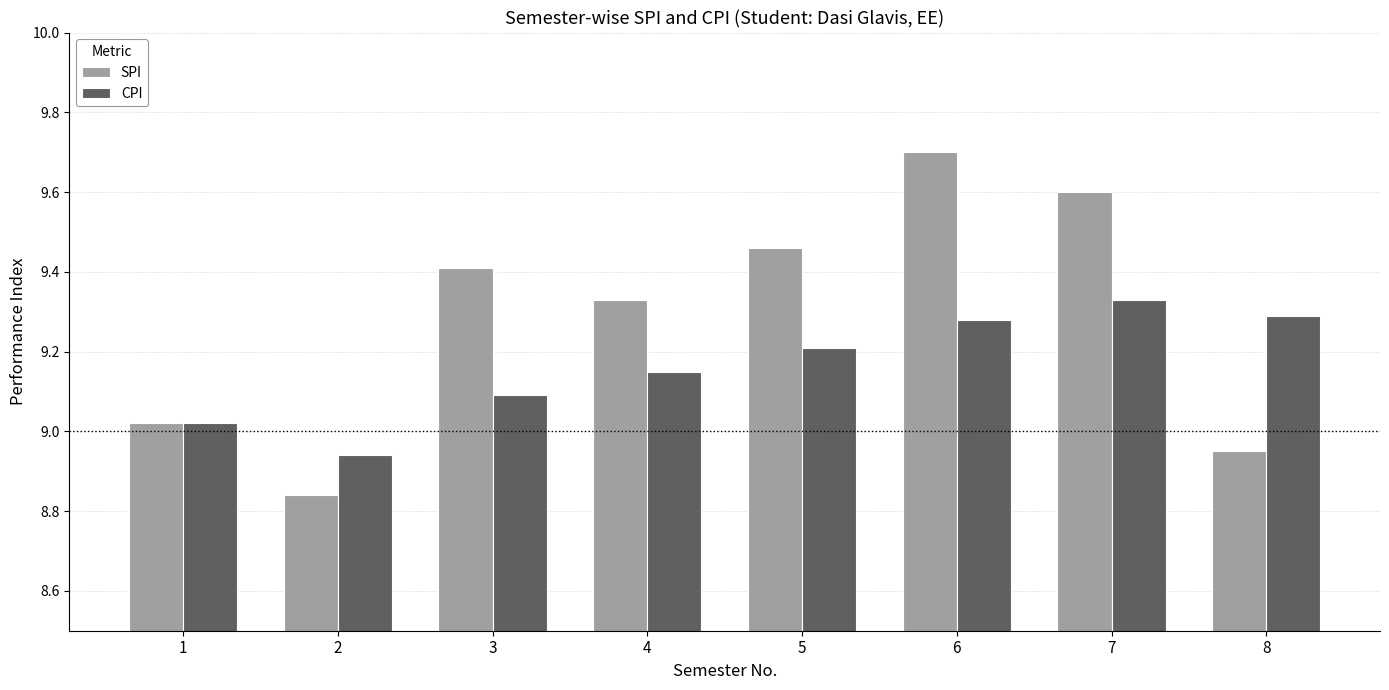

What is the total value across all series at 1?

18.0